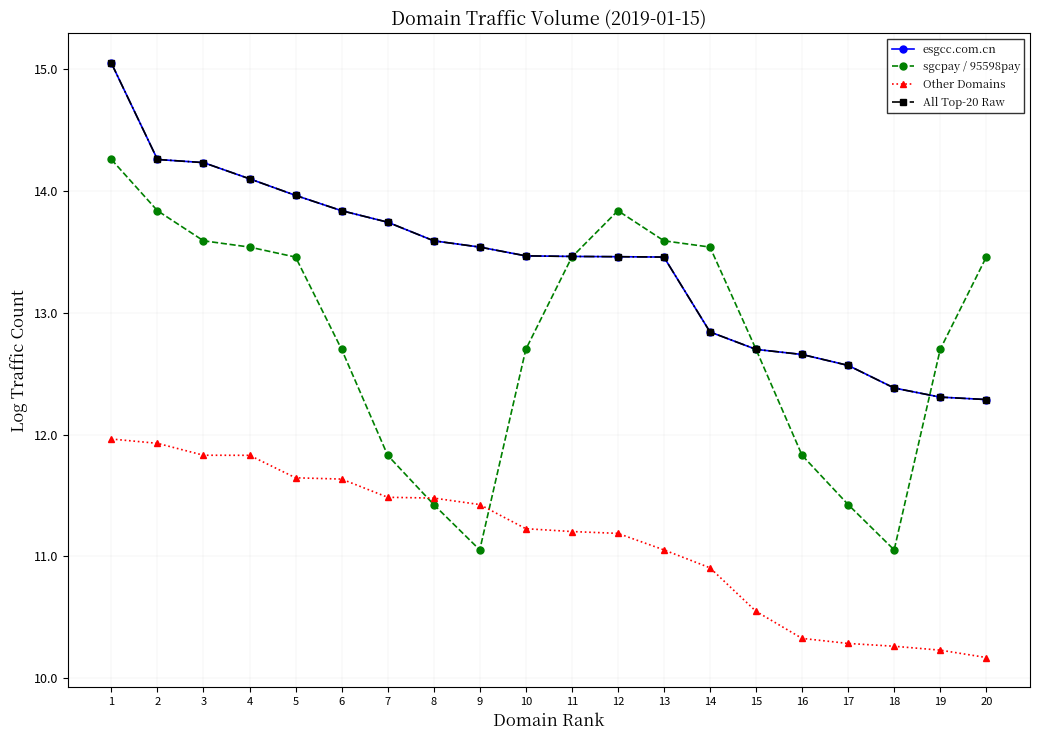

Is this an area chart (filled region under the line)?

No